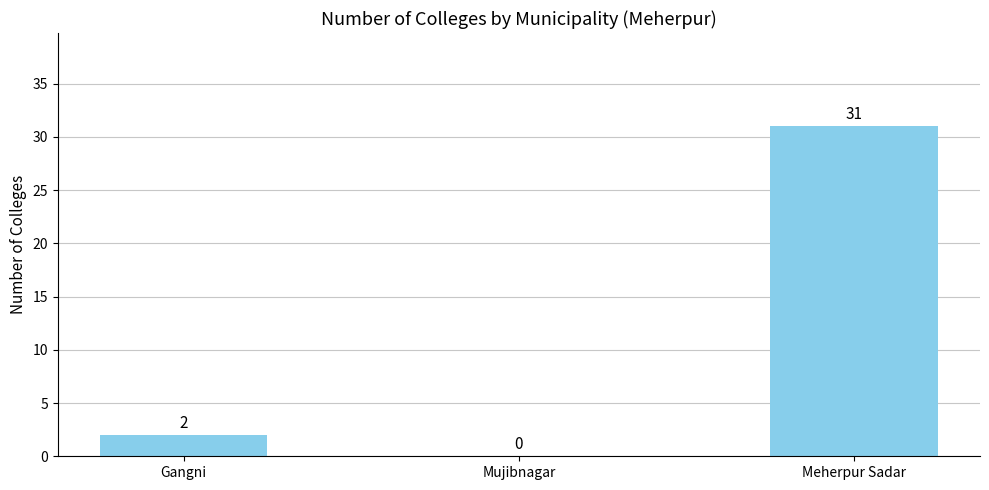

What is the sum of all values?

33